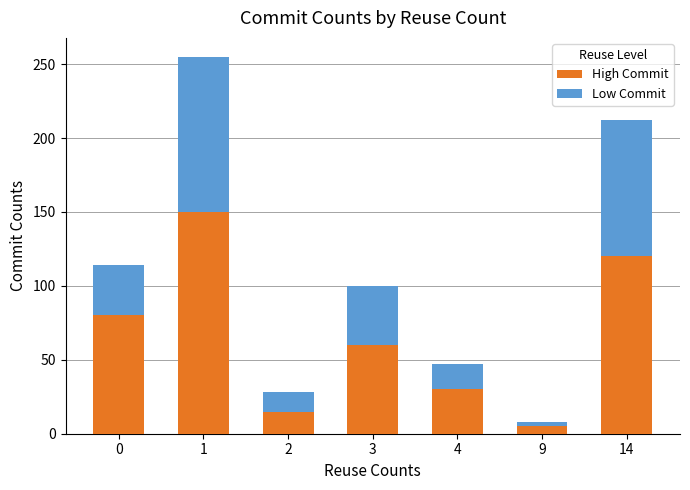

What is the total value across all series at 14?

212